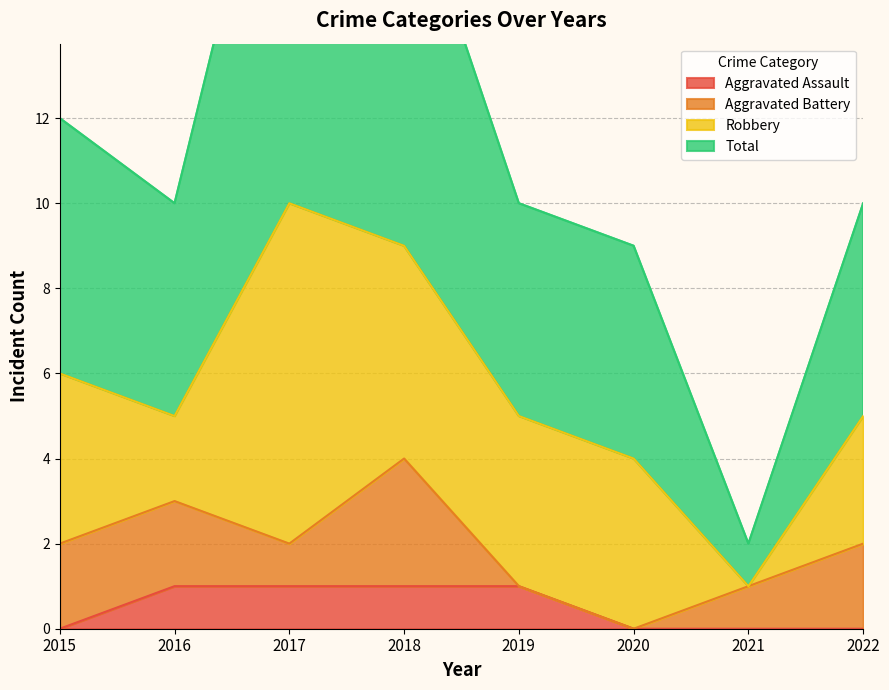

The Aggravated Assault series shows 1 at 2018. True or false?

True